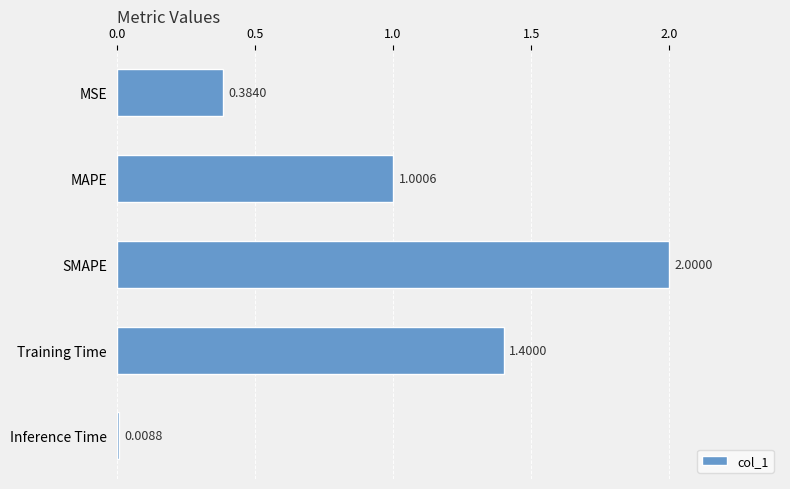

Rank the categories by value from lowest to highest.

Inference Time, MSE, MAPE, Training Time, SMAPE